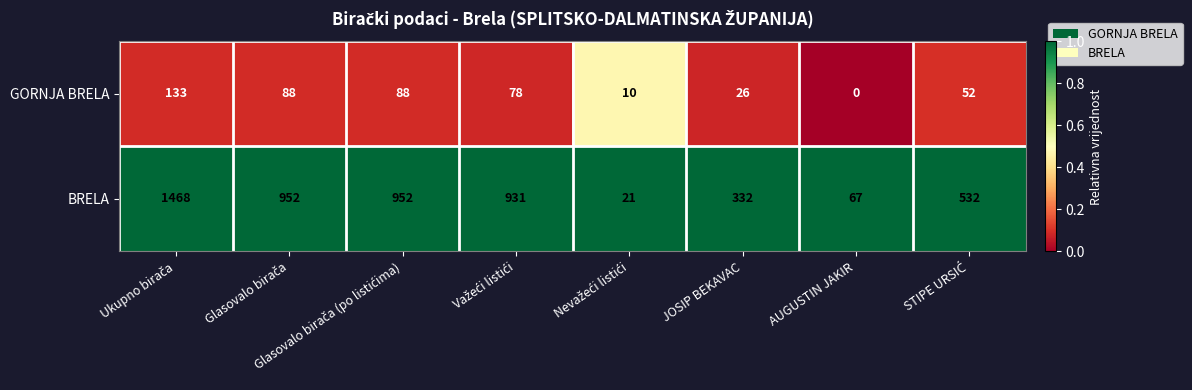

What is the difference between the maximum and minimum values in the BRELA series?

1447